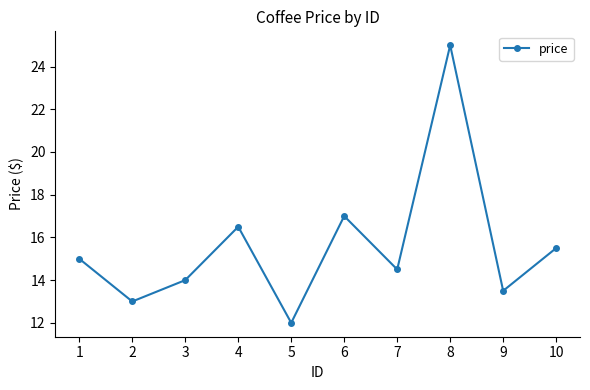

What is the difference between the values at 7 and 3?

0.5